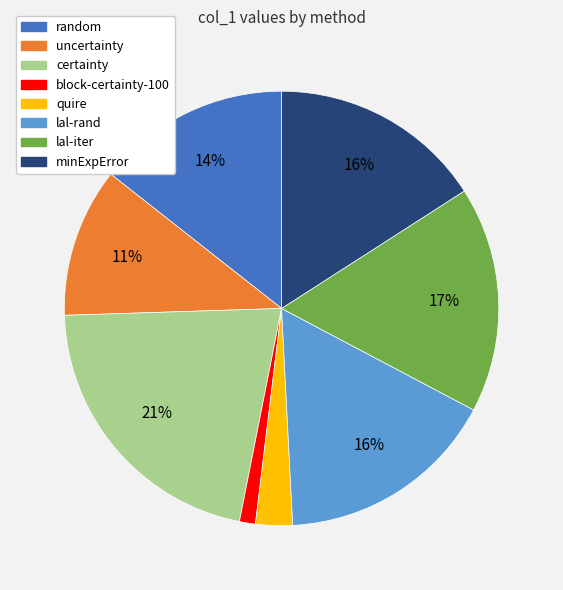

Is the sum of minExpError and lal-rand greater than half?

No